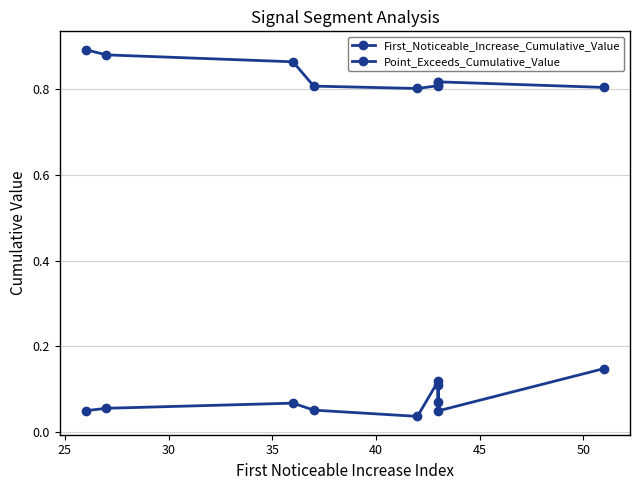

The value of First_Noticeable_Increase_Cumulative_Value at 20 is 0.0. True or false?

False